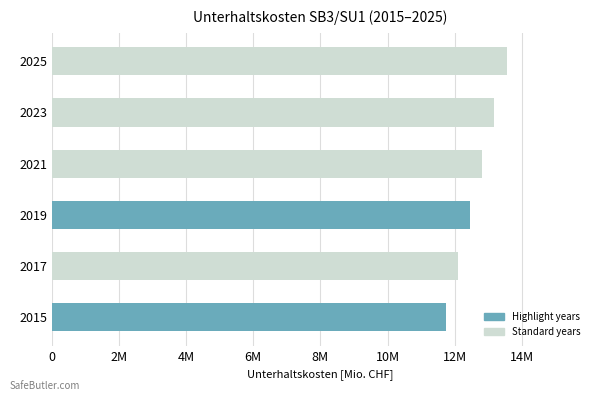

Does the chart contain any negative values?

No